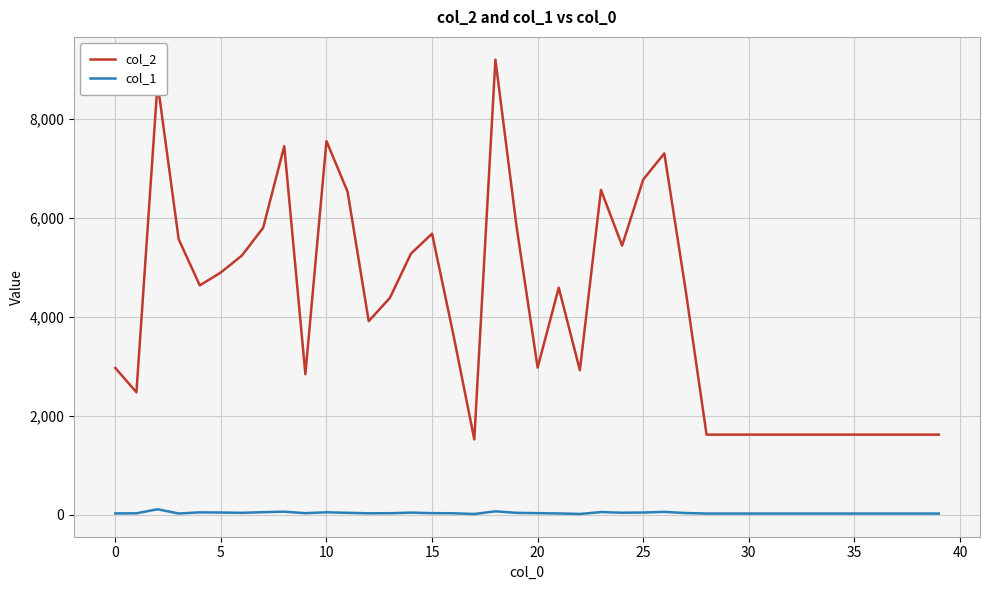

What is the greatest value displayed?

9203